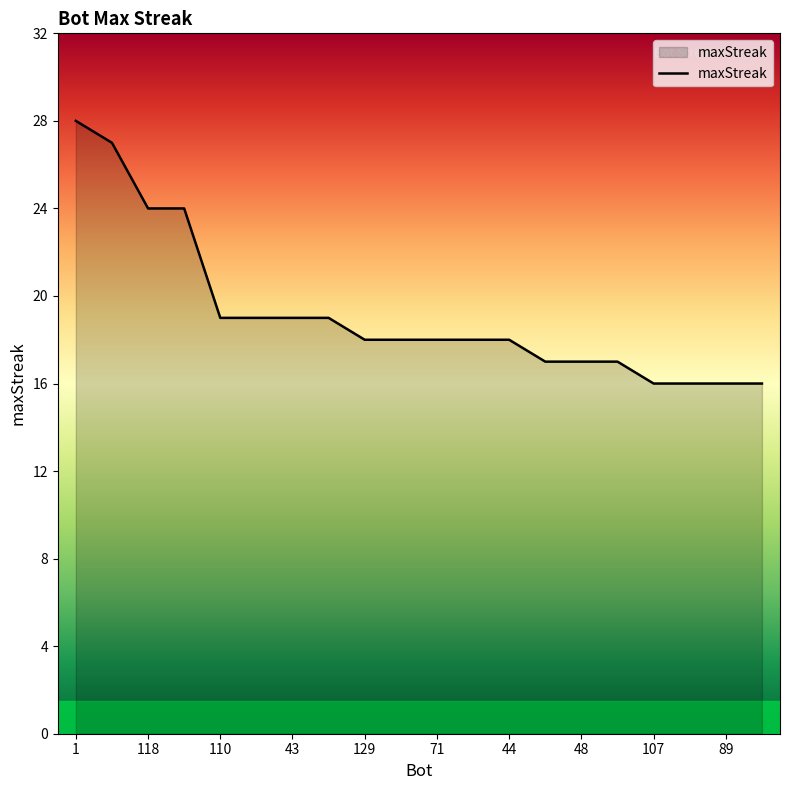

What is the difference between the maximum and minimum values?

12